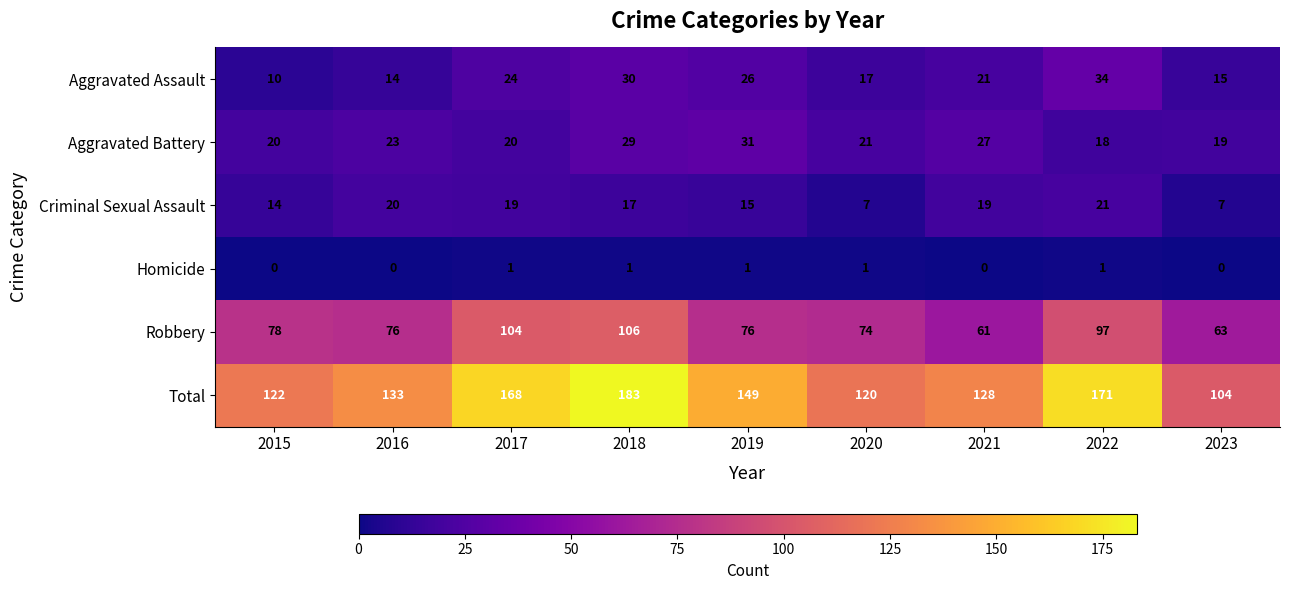

How many data points in Aggravated Assault are less than 21?

4